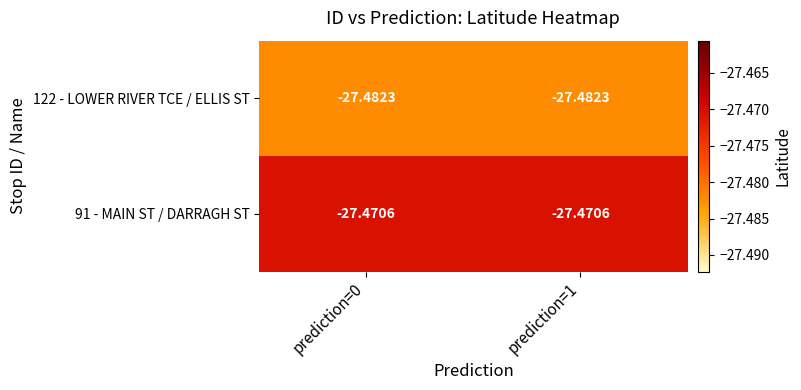

Is the value of 91 - MAIN ST / DARRAGH ST at prediction=1 greater than the value of 122 - LOWER RIVER TCE / ELLIS ST at prediction=0?

Yes